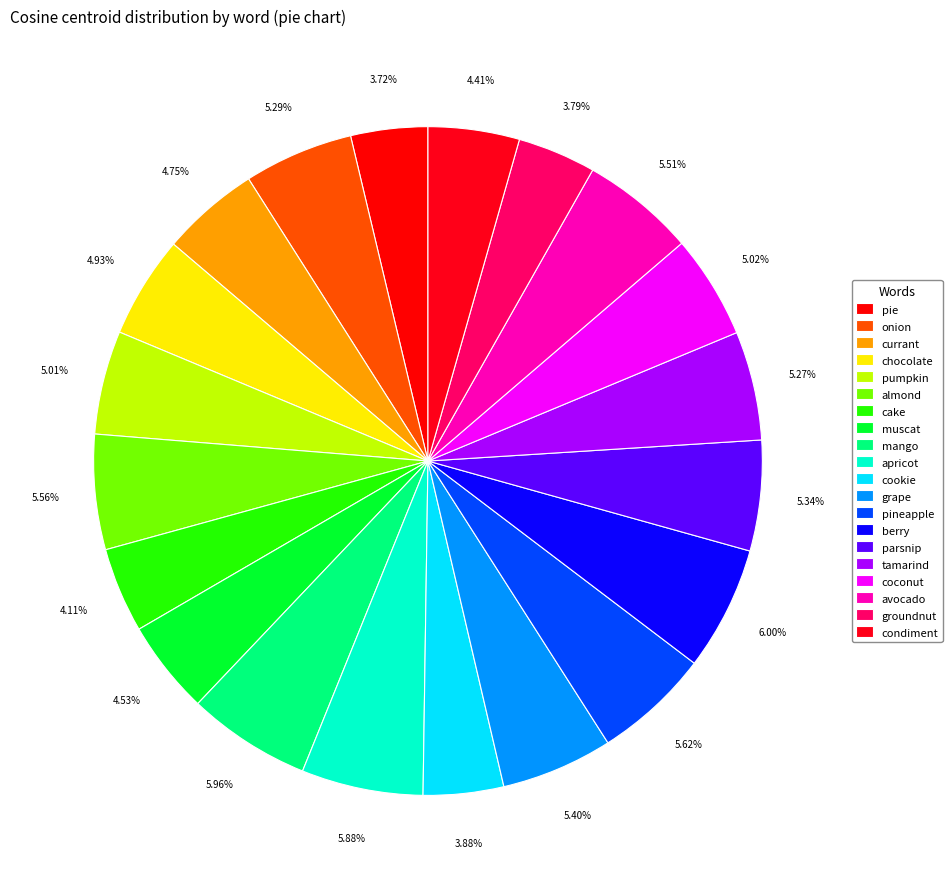

True or false: grape accounts for 5% of the total.

True